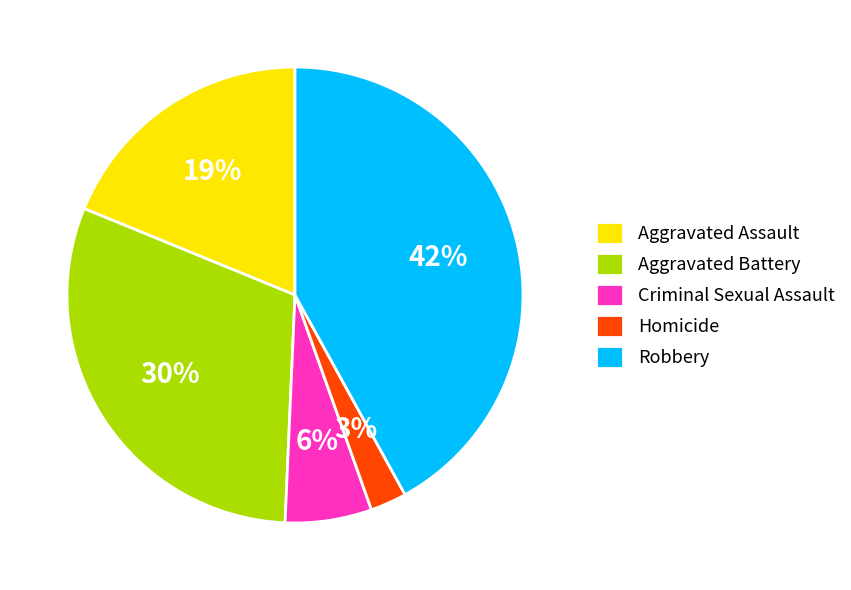

Which slice is the largest?

Robbery